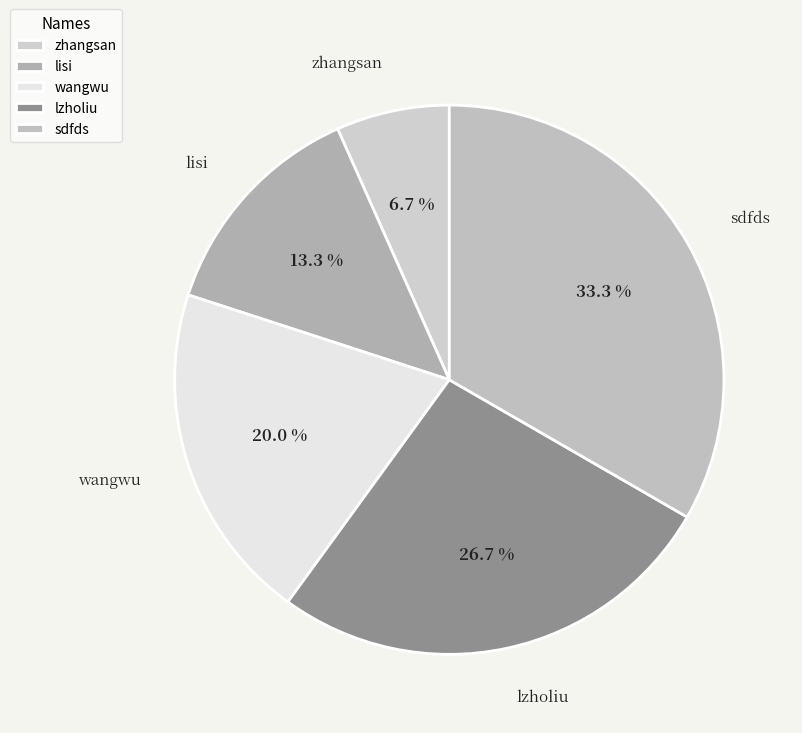

What percentage is the wangwu slice, to the nearest percent?

20%